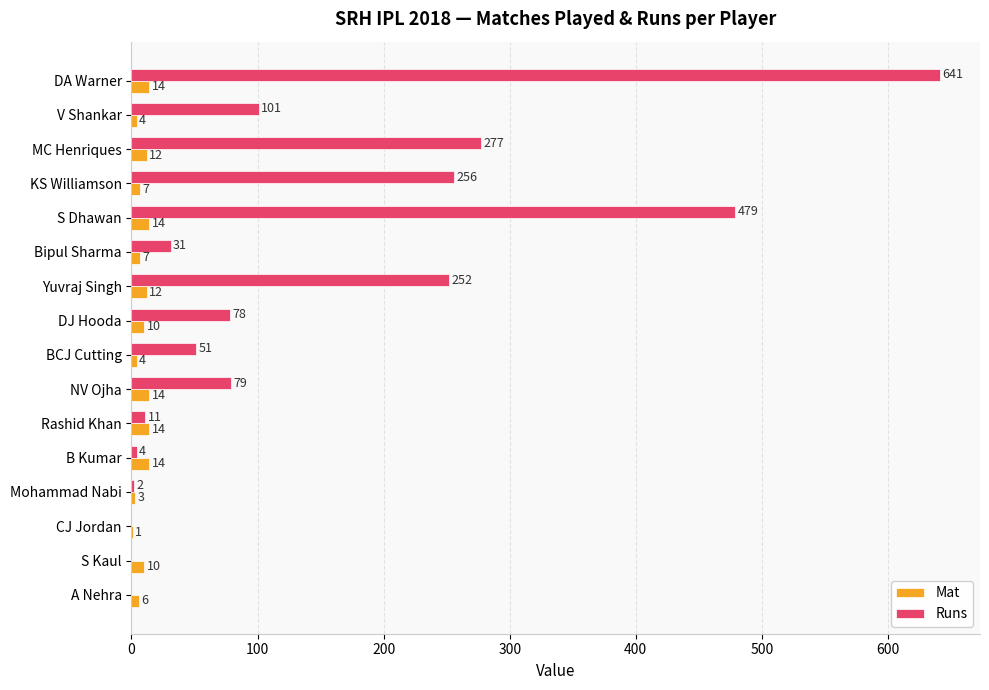

At which category is the sum across all series the highest?

DA Warner